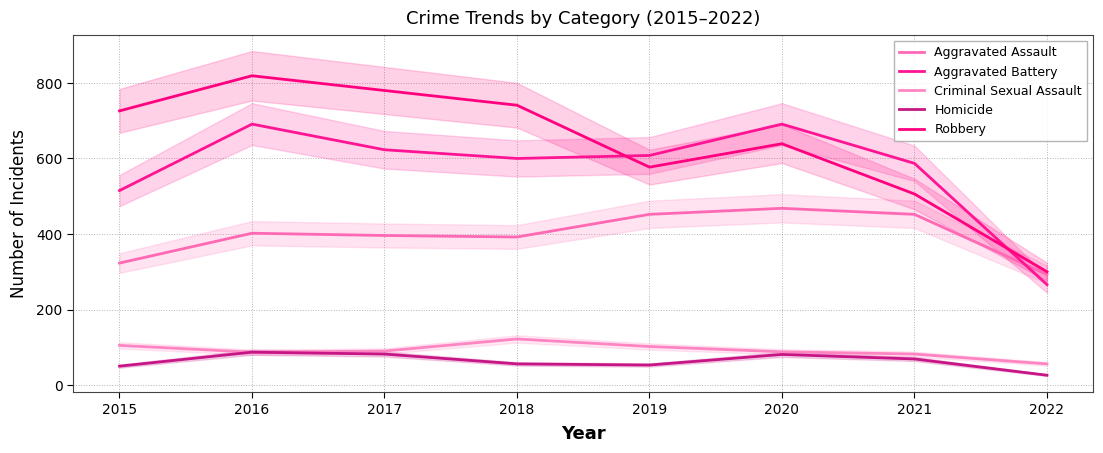

How many interior local valleys does the Aggravated Battery series have?

1